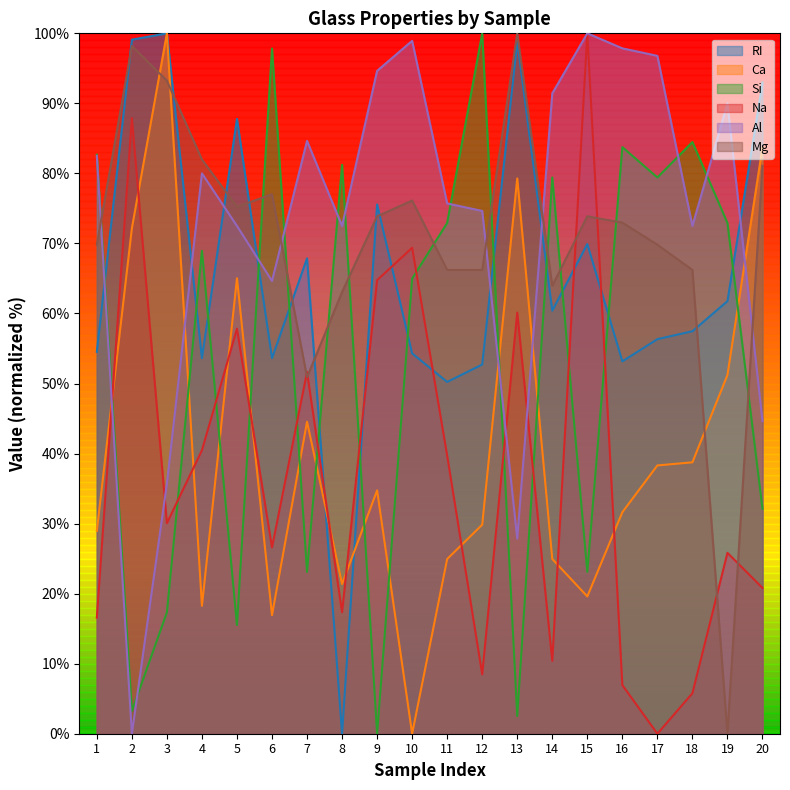

How many data points in Mg are less than 73?

10